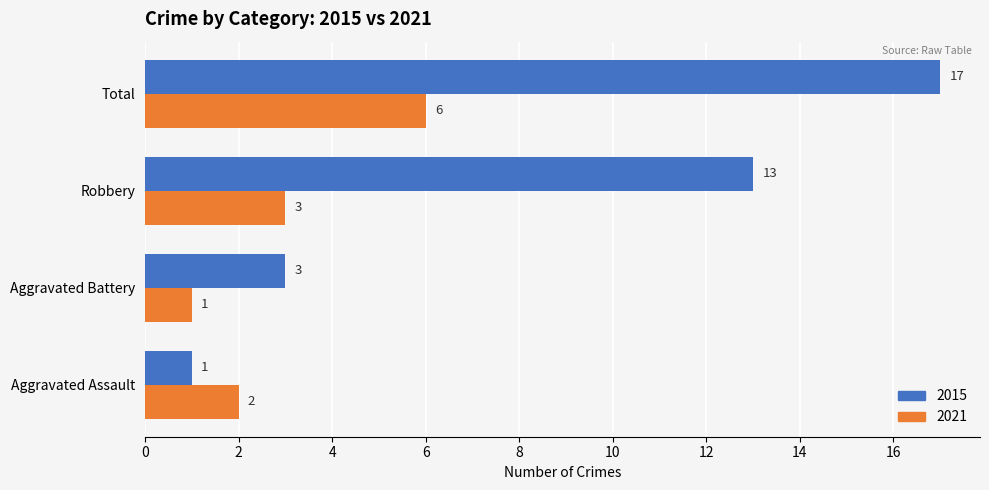

At which category does the chart reach its peak across all series?

Total